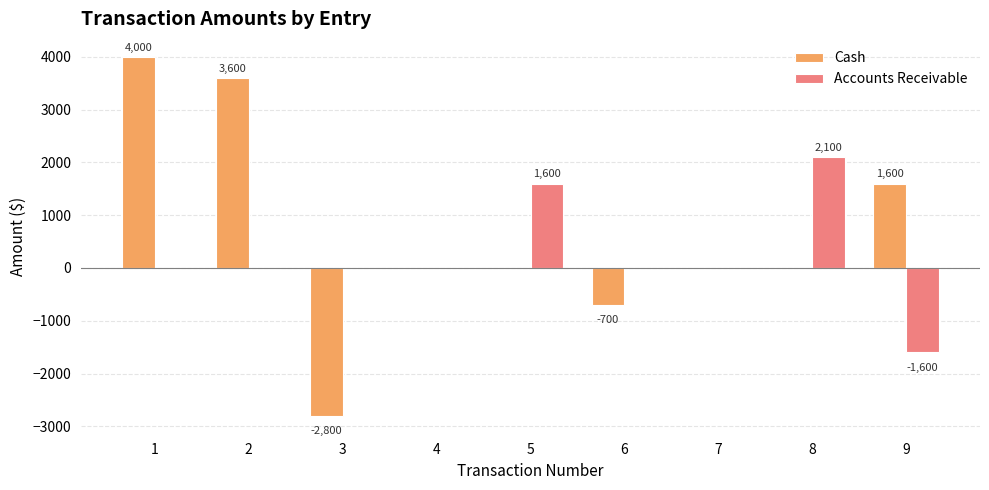

What is the sum of the Accounts Receivable values at 9 and 1?

-1600